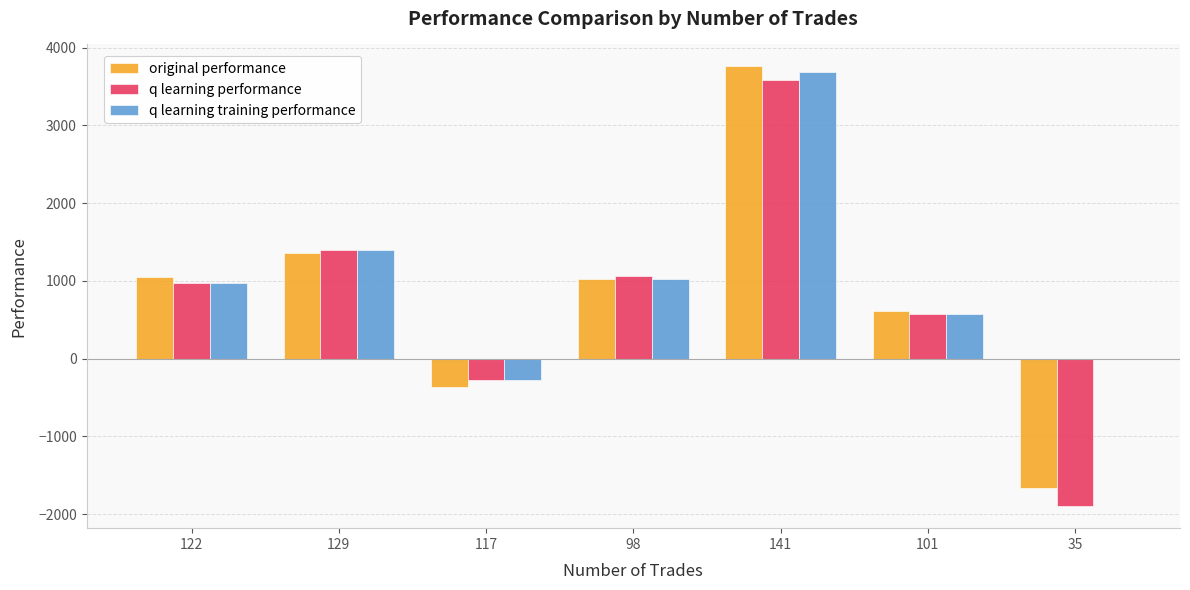

The value of original performance at 35 is -1658.5. True or false?

True